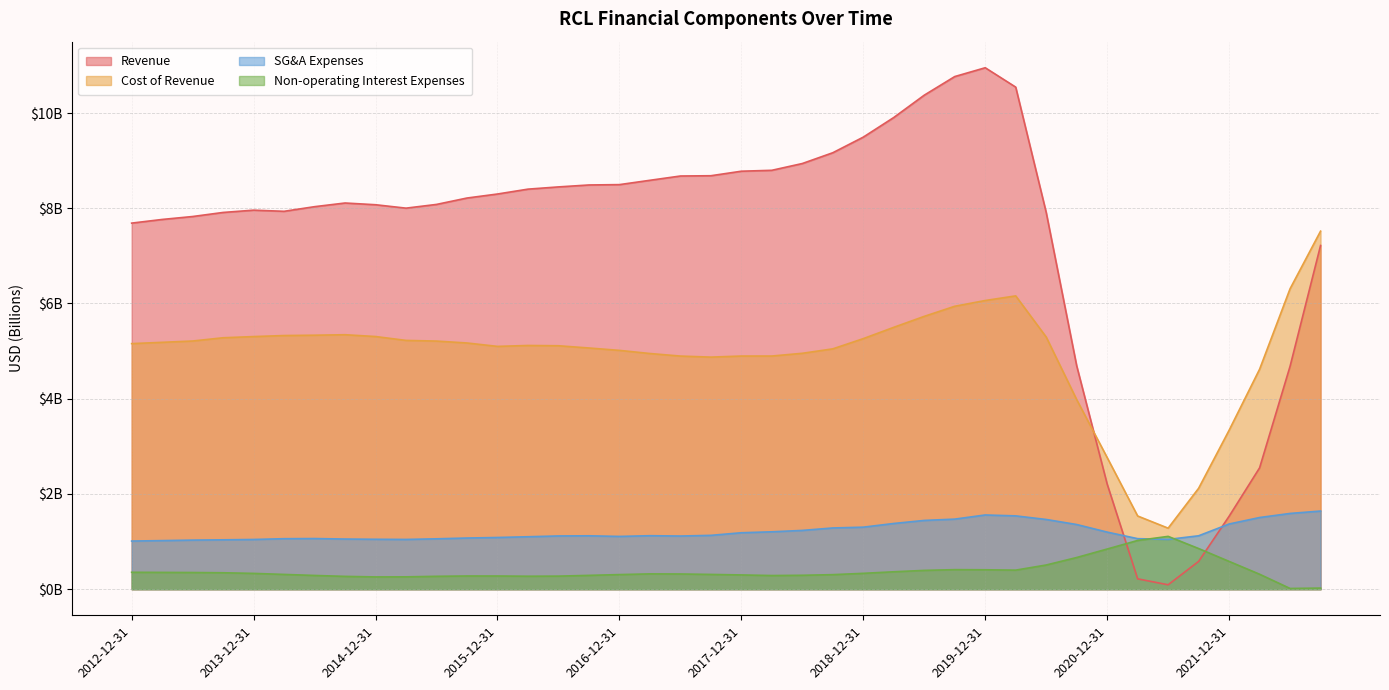

True or false: Cost of Revenue and SG&A Expenses cross at least once.

False